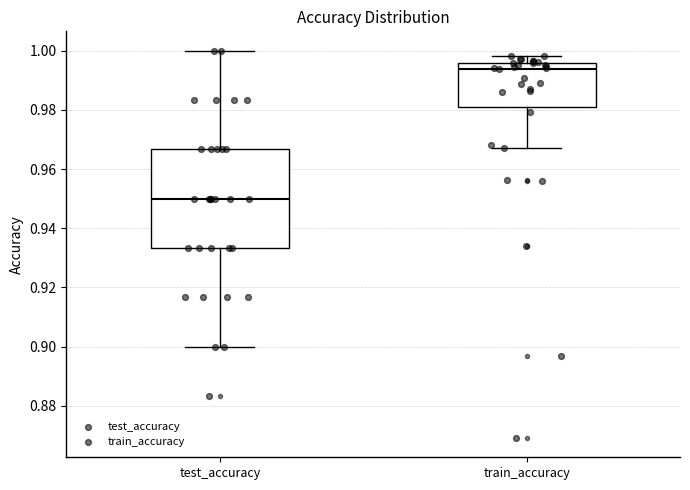

Comparing the boxes themselves (not the whiskers), which one is the tallest?

test_accuracy